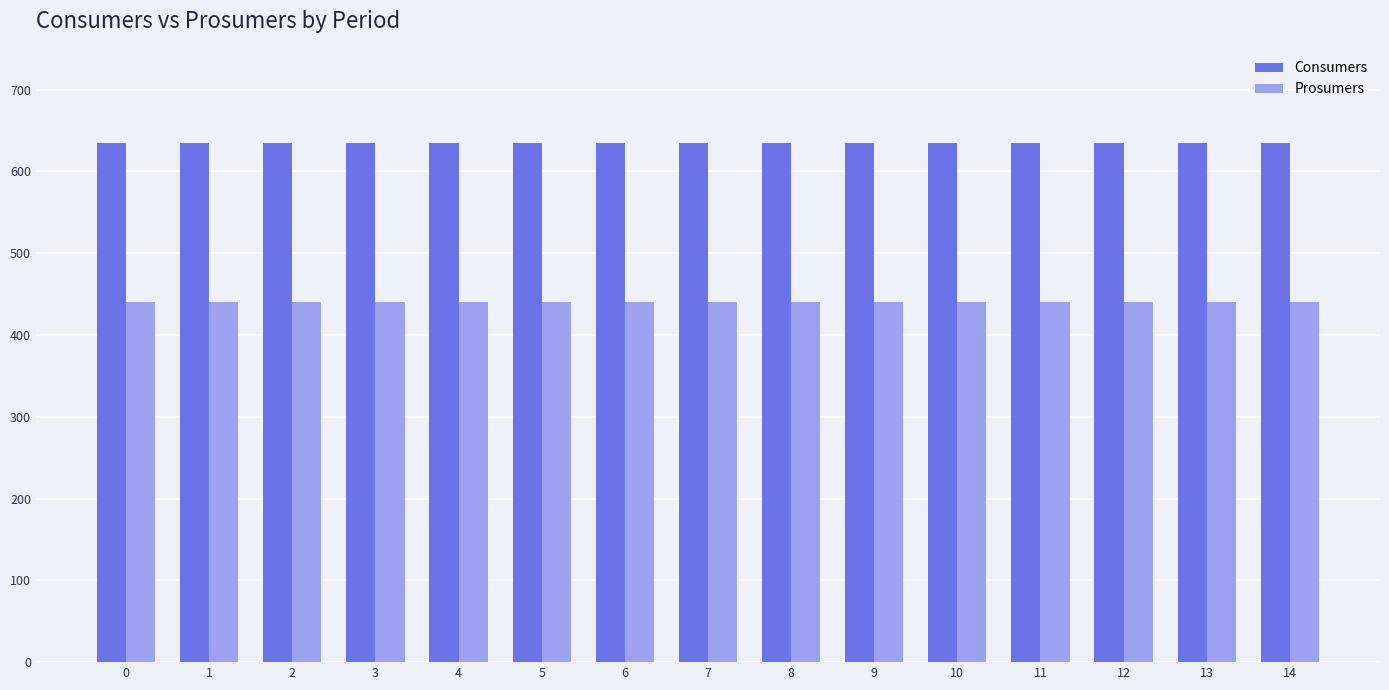

What are all the series names shown in the legend?

Consumers, Prosumers